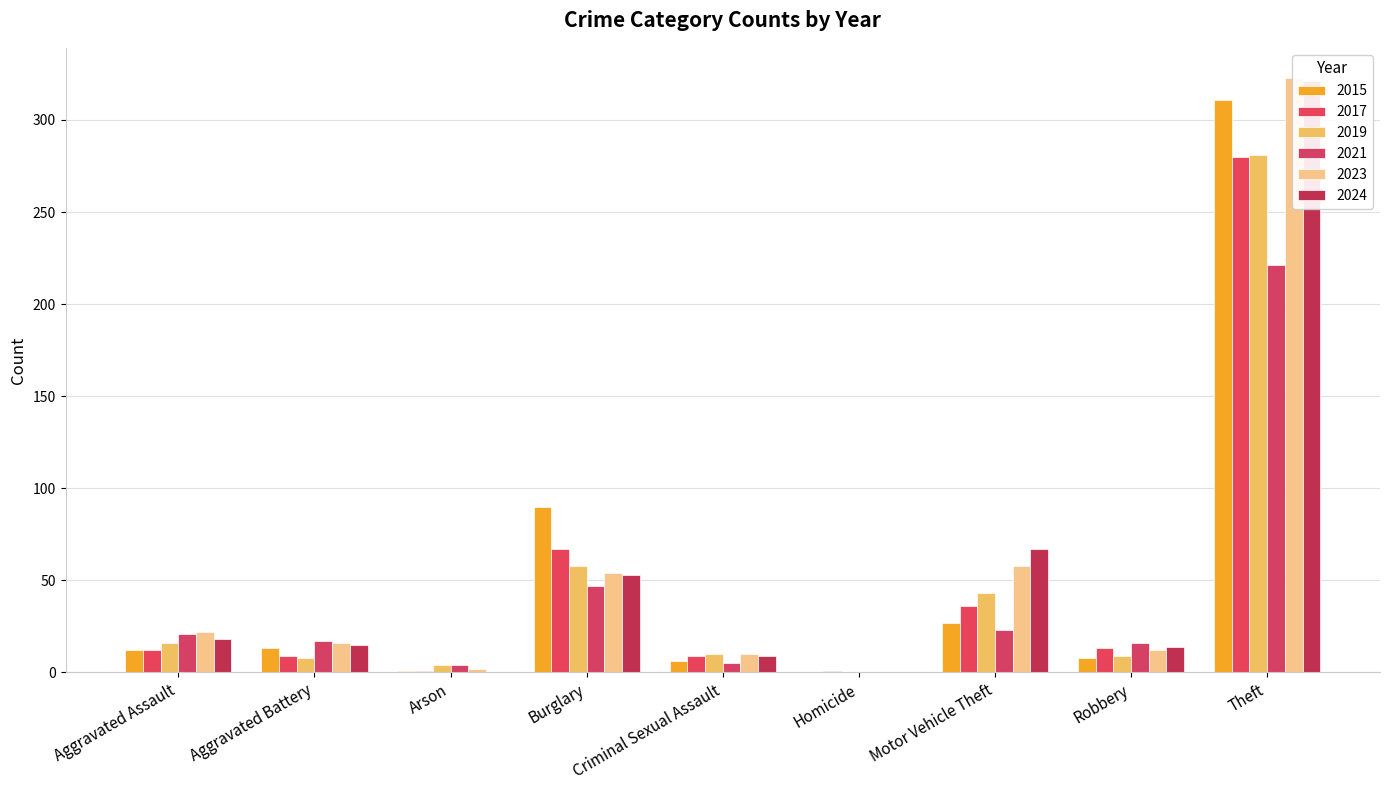

What position from the left is Arson?

3